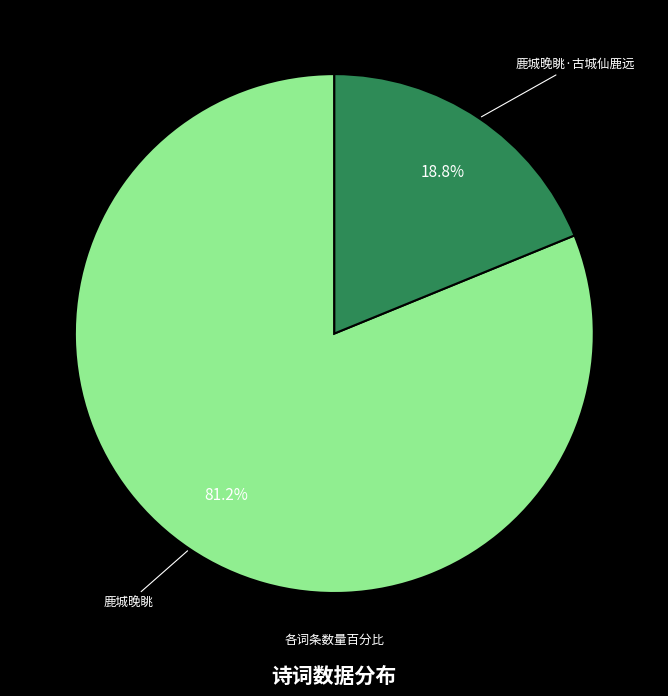

Which category has the smallest portion of the pie?

鹿城晚眺·古城仙鹿远